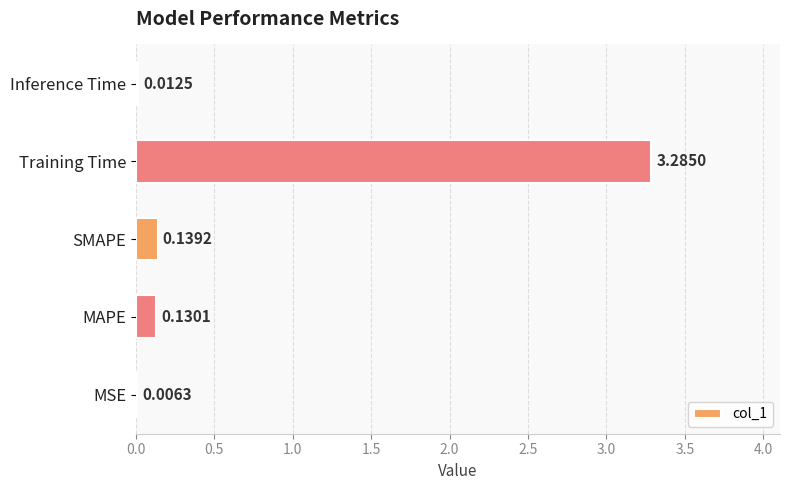

At which label is the value closest to 1?

SMAPE